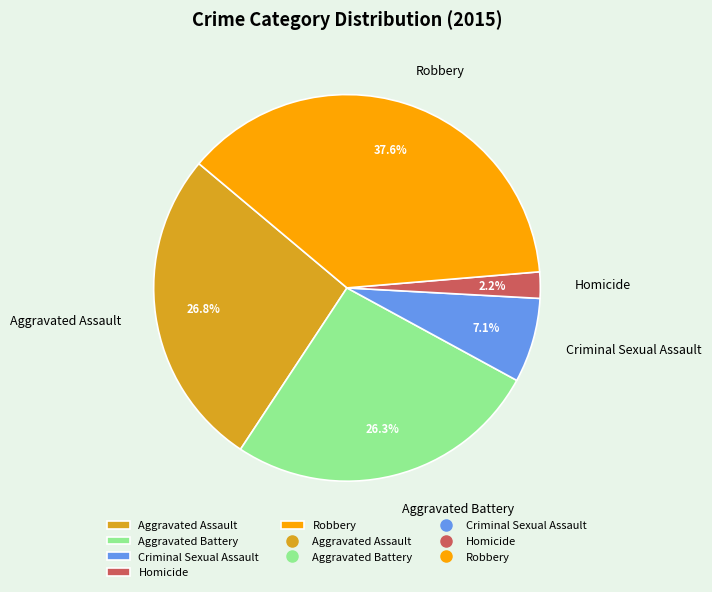

Count the number of slices in the pie.

5